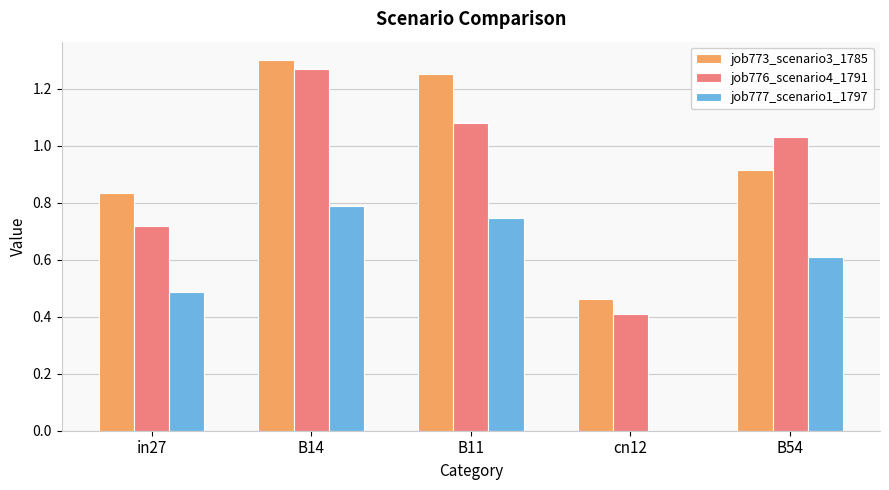

What are all the series names shown in the legend?

job773_scenario3_1785, job776_scenario4_1791, job777_scenario1_1797